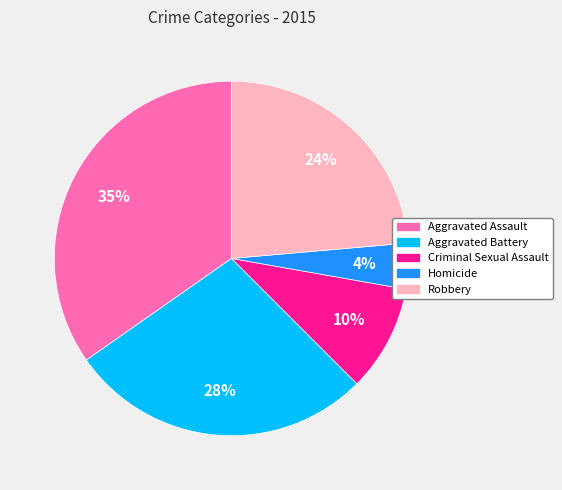

The Aggravated Assault slice represents 42% of the pie. True or false?

False